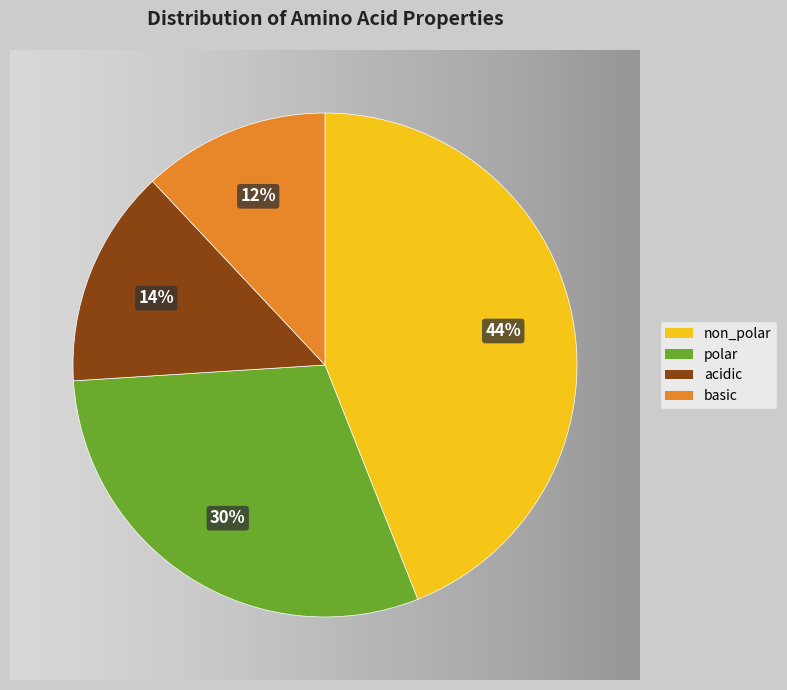

What portion of the pie excludes polar?

70.0%